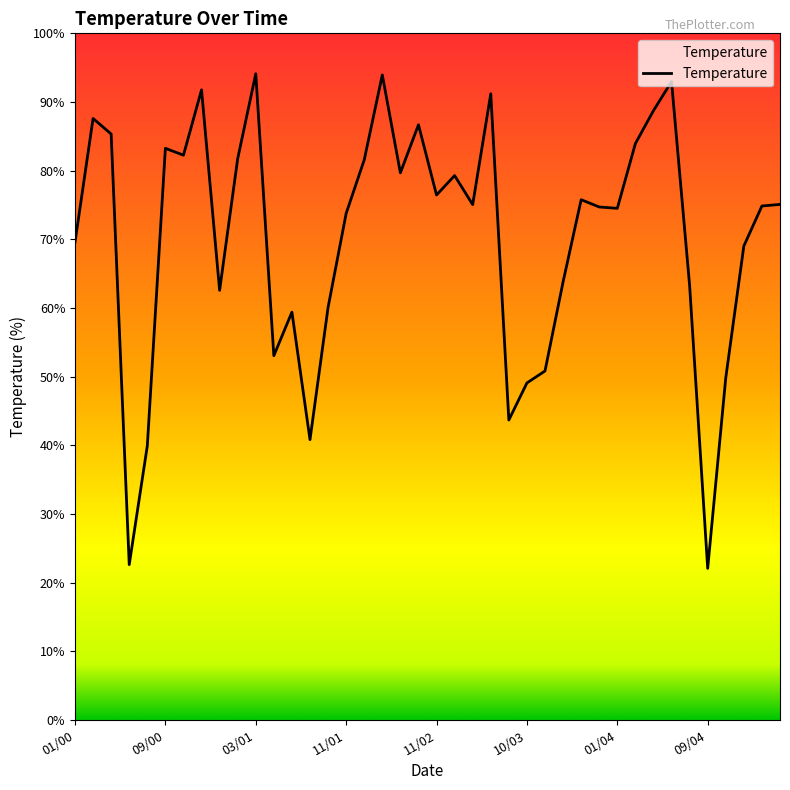

What is the smallest value displayed?

22.1